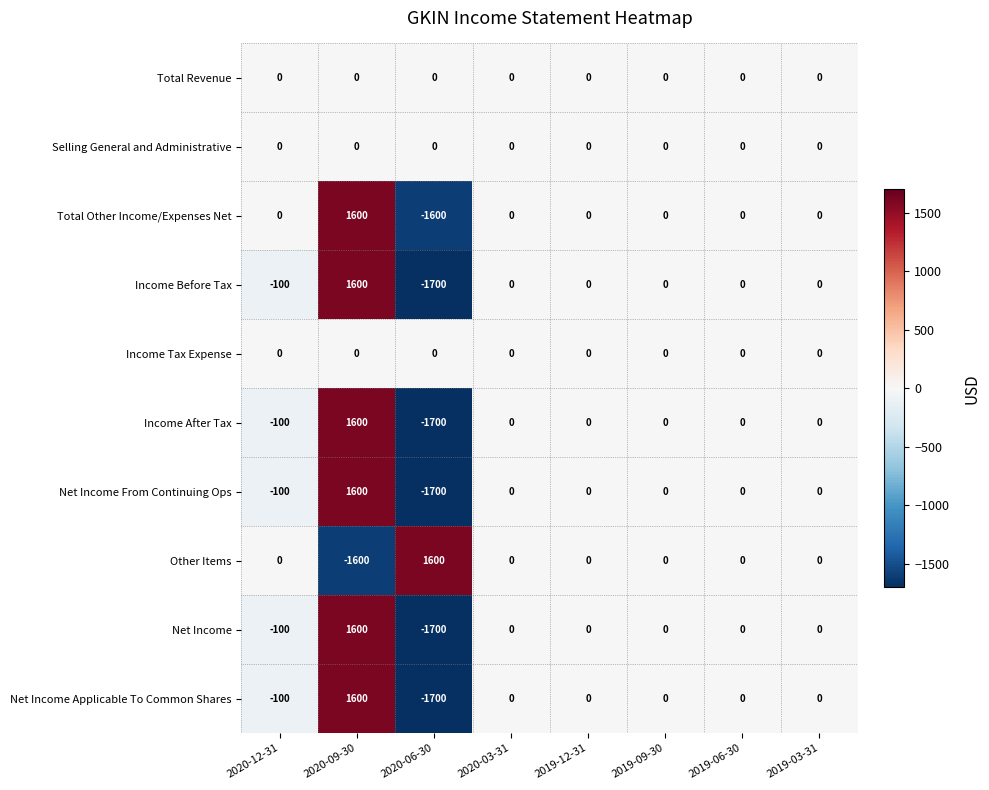

What is the average value of the Net Income From Continuing Ops series?

-25